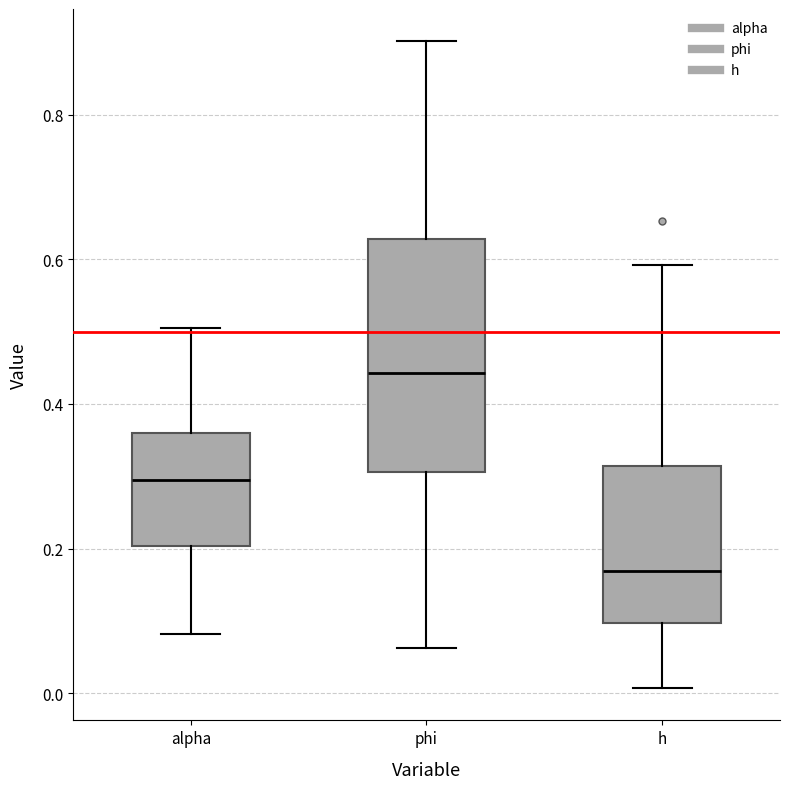

Where does the median line of the box for phi sit on the y-axis? The values are not printed on the chart, so give them approximately, as read against the axis.

0.44